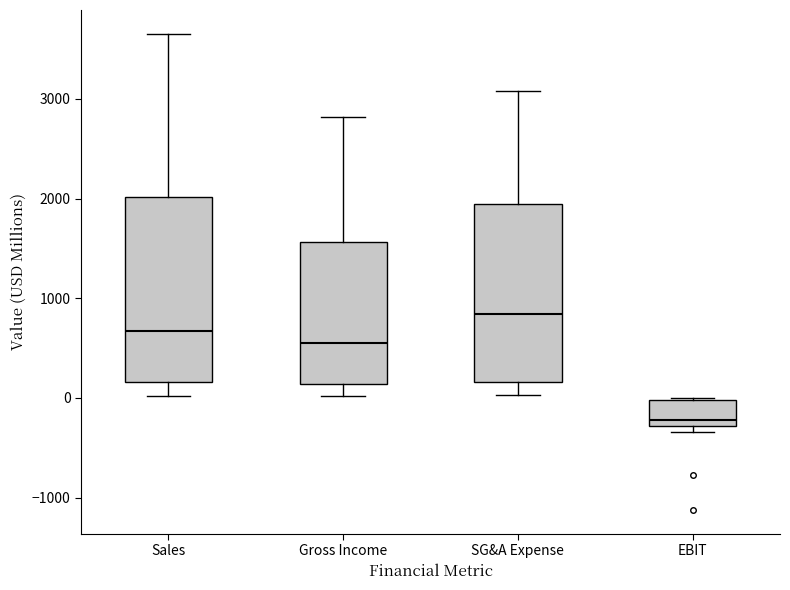

Where is the lower edge of the box for Gross Income on the y-axis? The values are not printed on the chart, so give them approximately, as read against the axis.

100